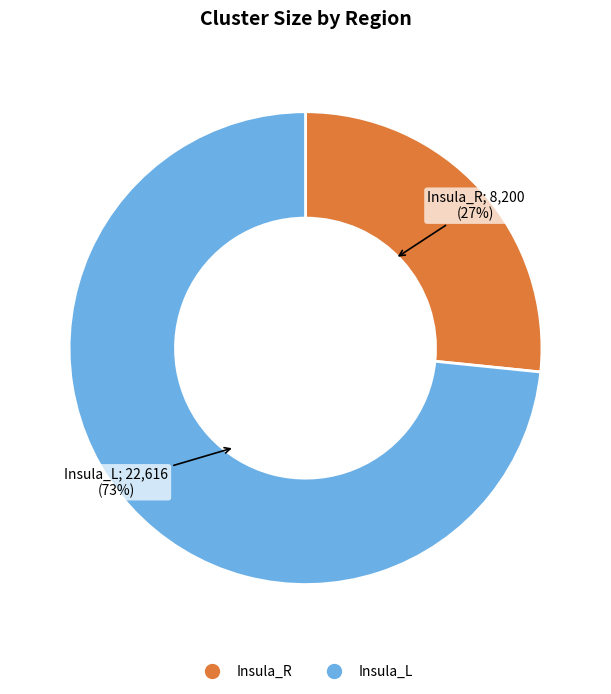

Does Insula_L account for over 50% of the chart?

Yes